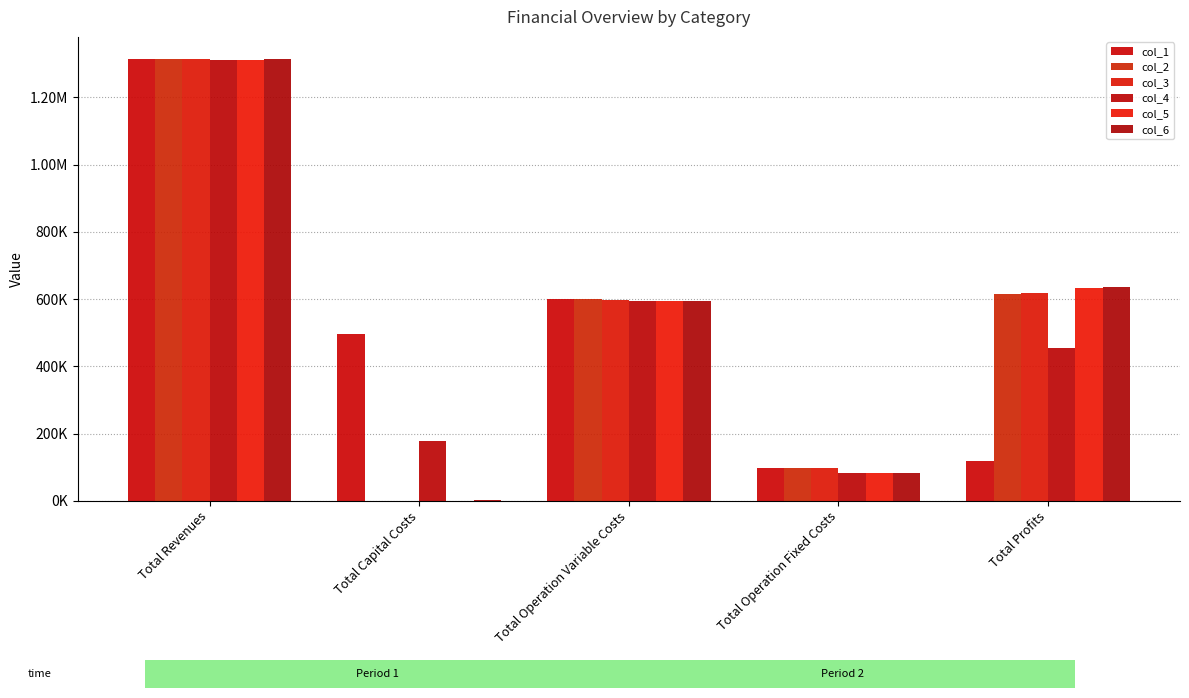

What is the total value across all series at Total Operation Variable Costs?

3580930.9